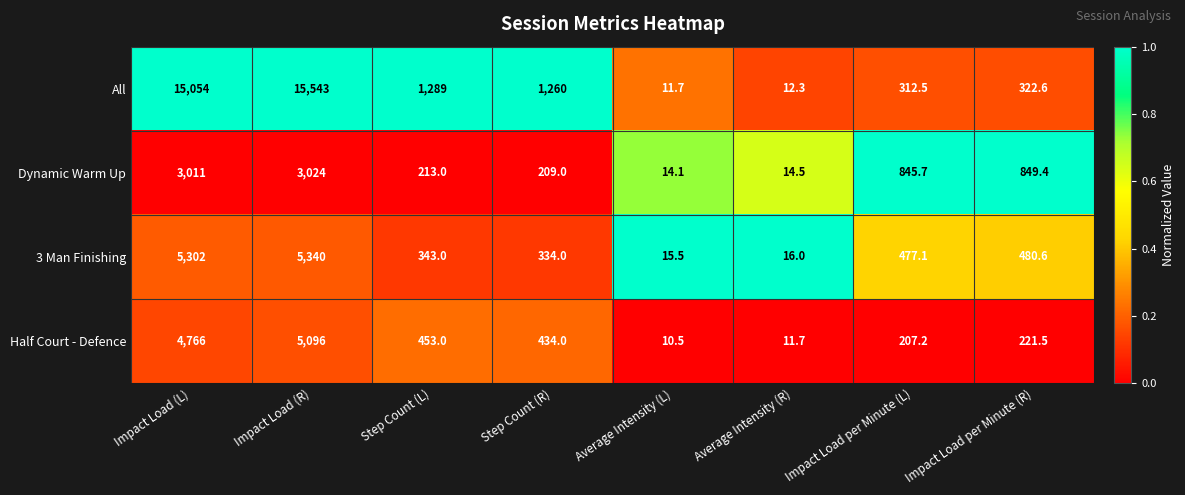

True or false: All has a value of 873.8 at Step Count (R).

False